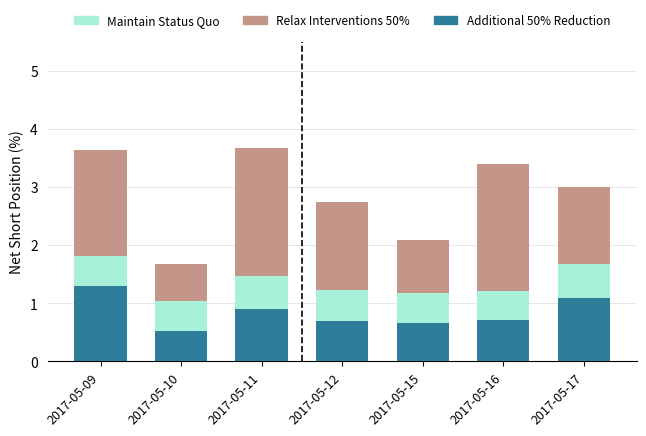

At which label does Additional 50% Reduction reach its minimum?

2017-05-10